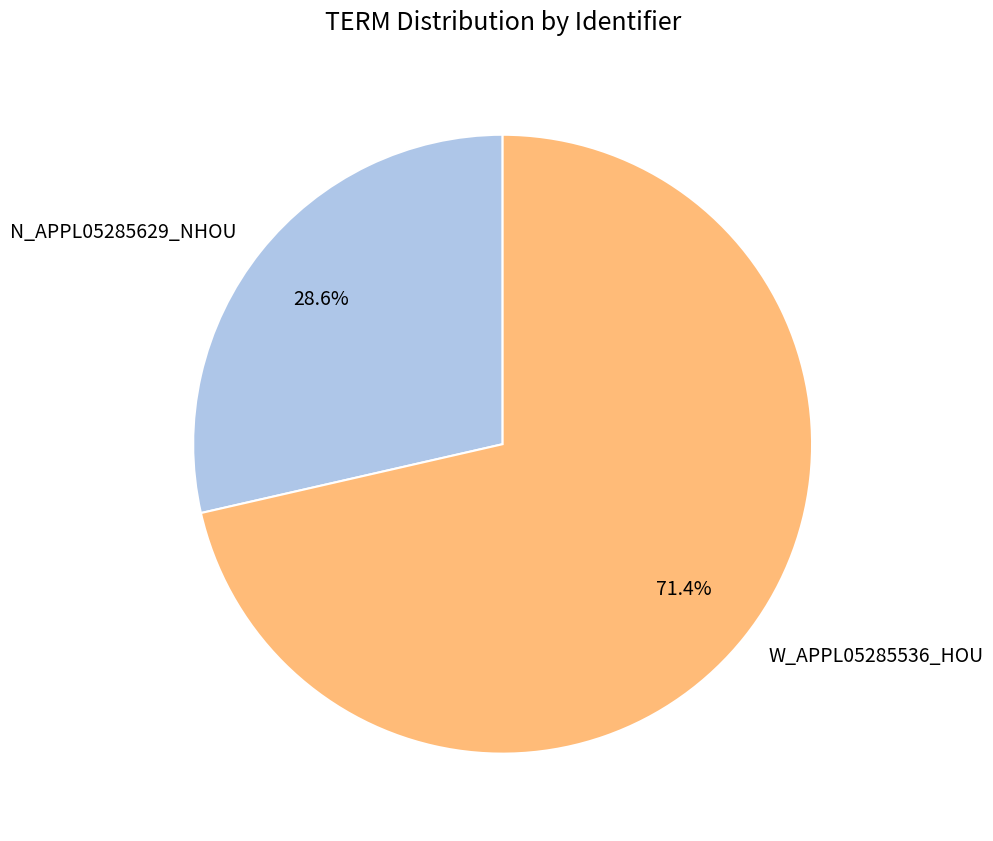

Is it true that N_APPL05285629_NHOU is 16% of the pie?

False